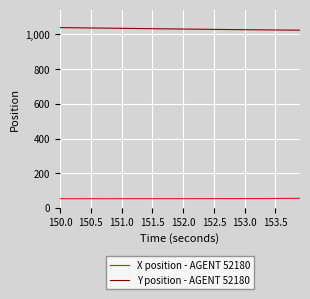

What is the maximum value shown in the chart?

1039.5